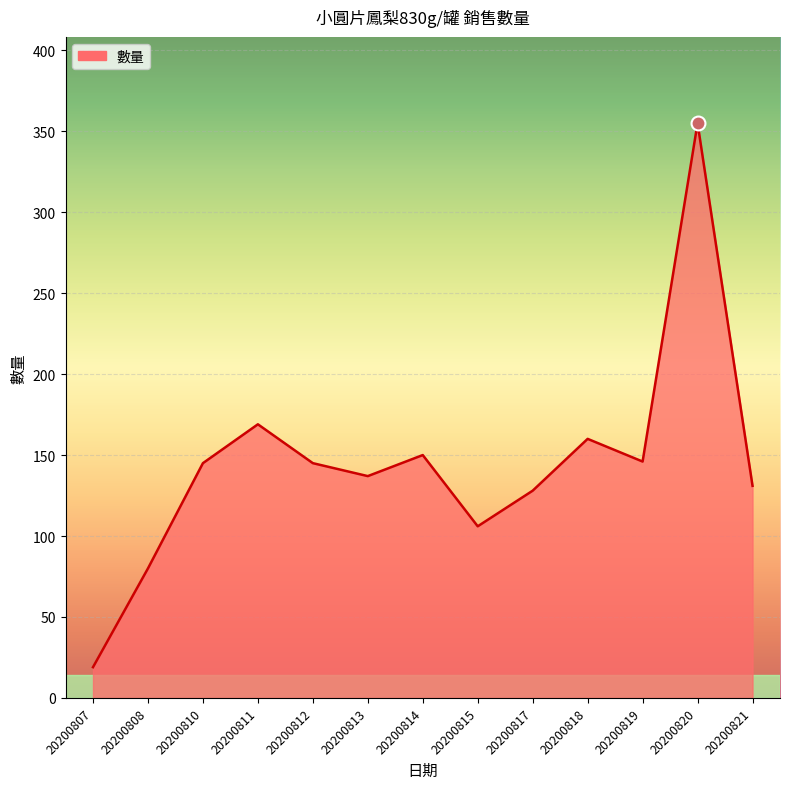

What is the difference between the values at 20200818 and 20200815?

54